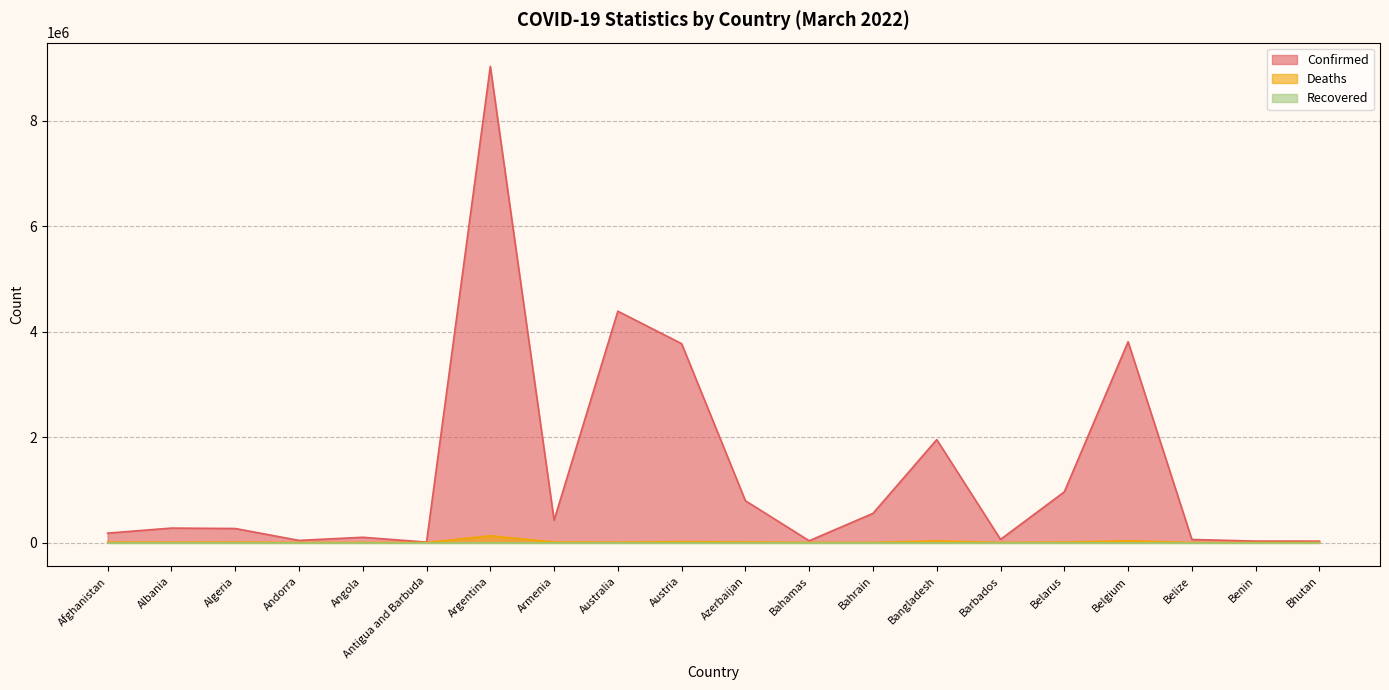

The value of Confirmed at Austria is 3770412. True or false?

True